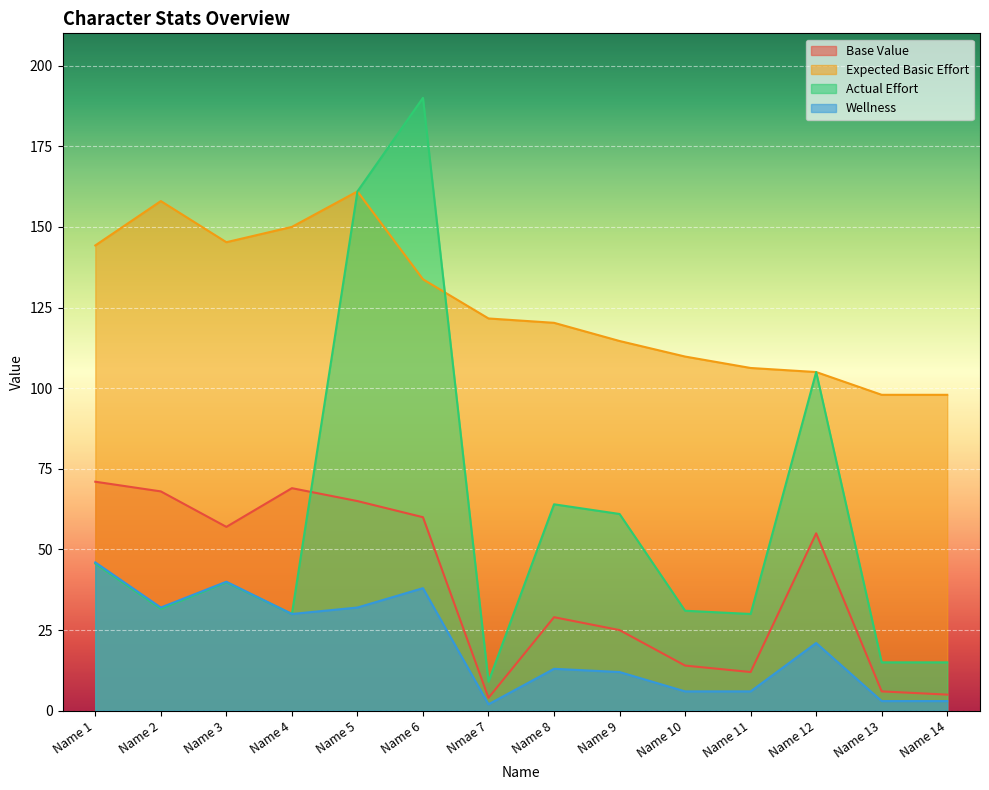

Between Name 5 and Name 6, which series saw the biggest shift?

Actual Effort